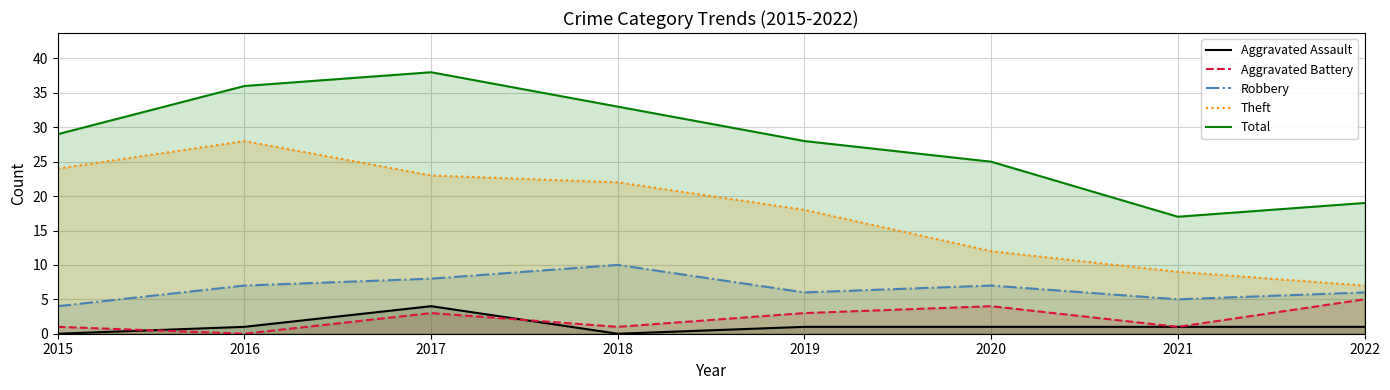

Is it true that Robbery equals 5 at 2021?

True